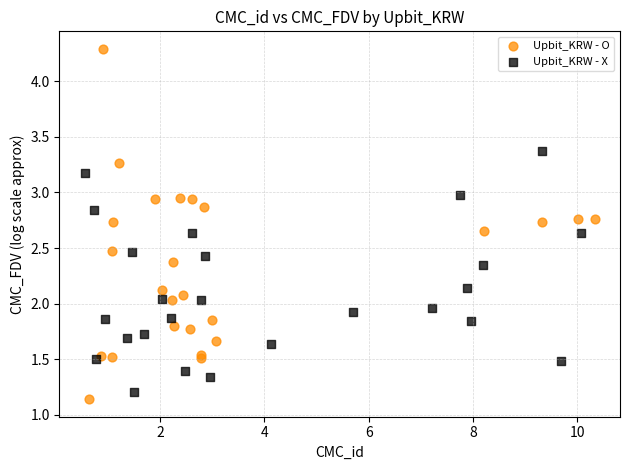

Which series contains the highest Y value?

Upbit_KRW - O